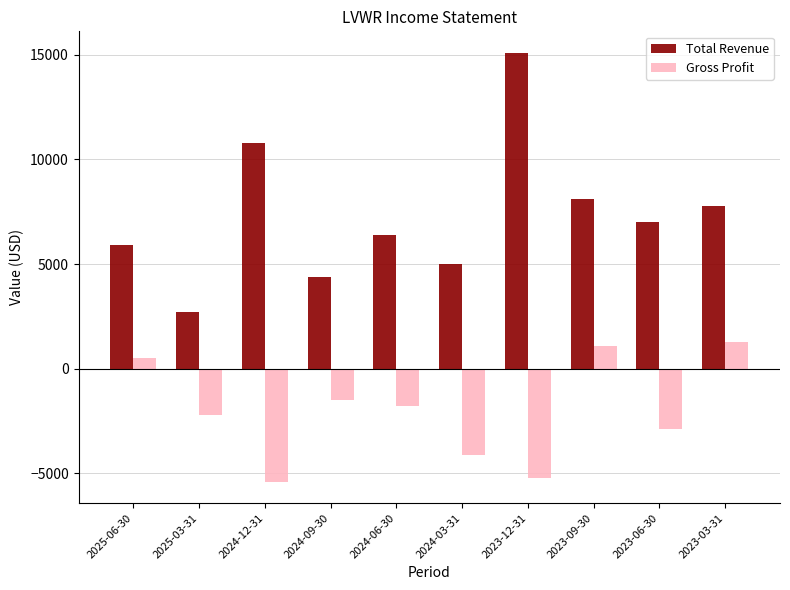

Which series has the widest spread of values?

Total Revenue